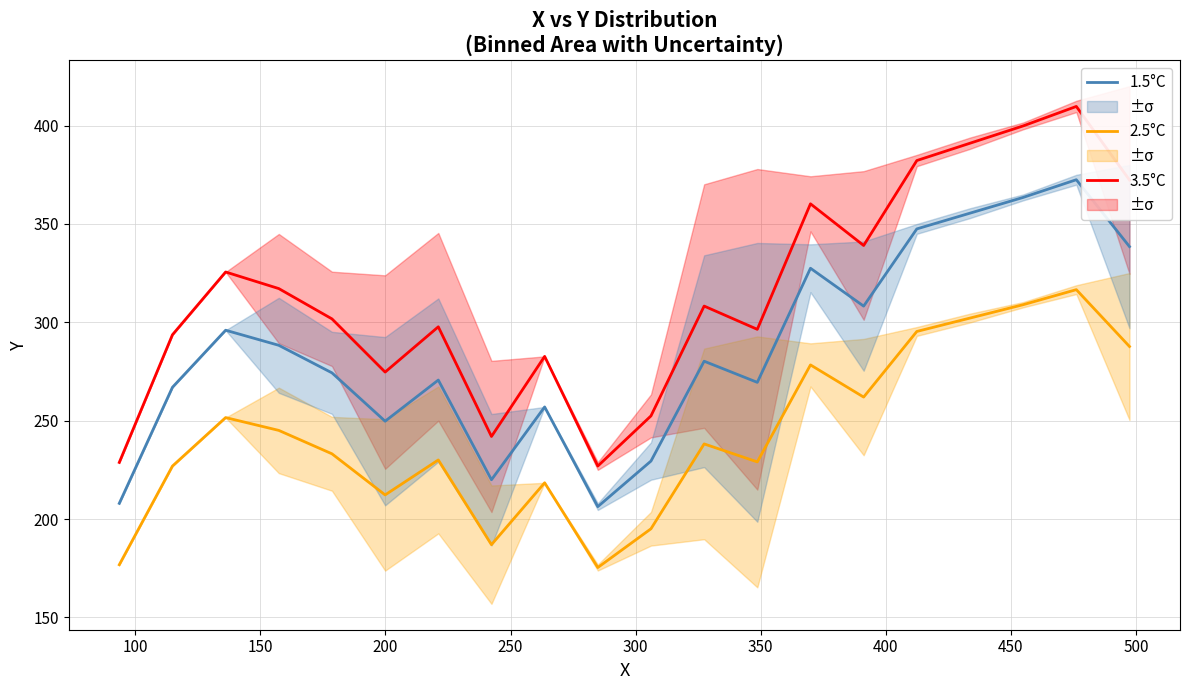

True or false: 3.5°C and 2.5°C intersect in this chart.

False